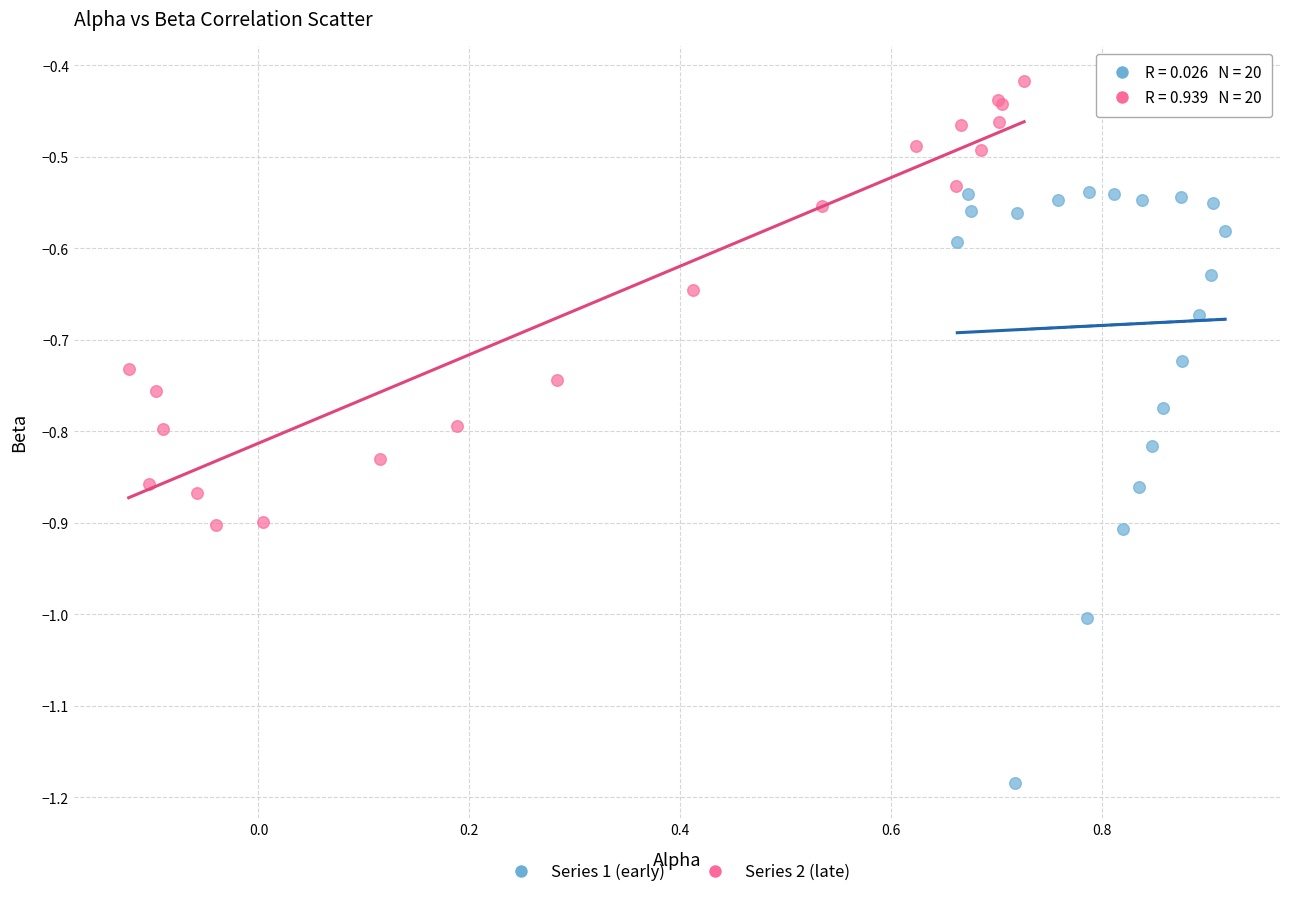

Which series contains the highest Y value?

Series 2 (late)